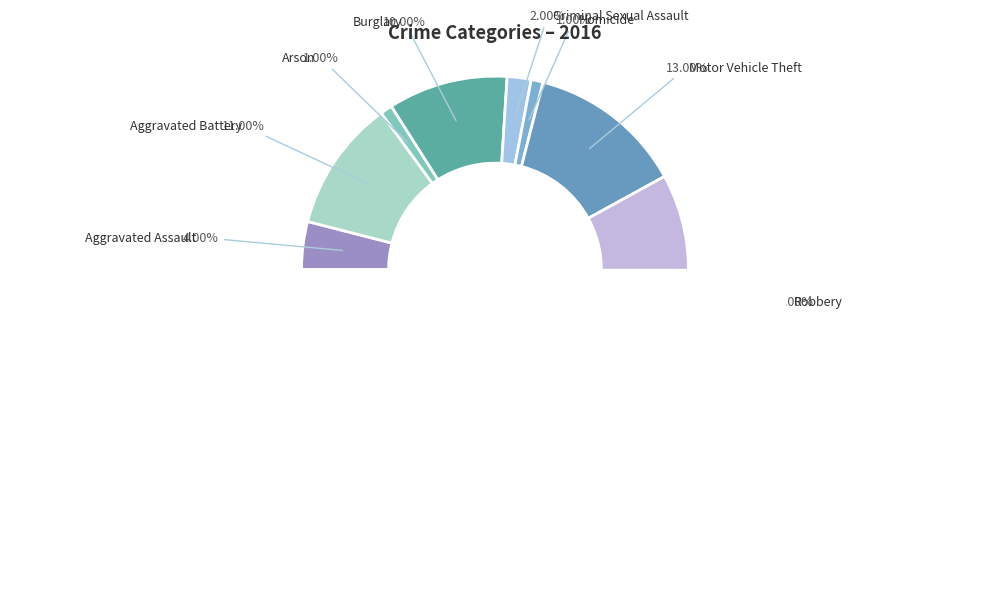

What is the change in value from Aggravated Assault to Criminal Sexual Assault?

-2